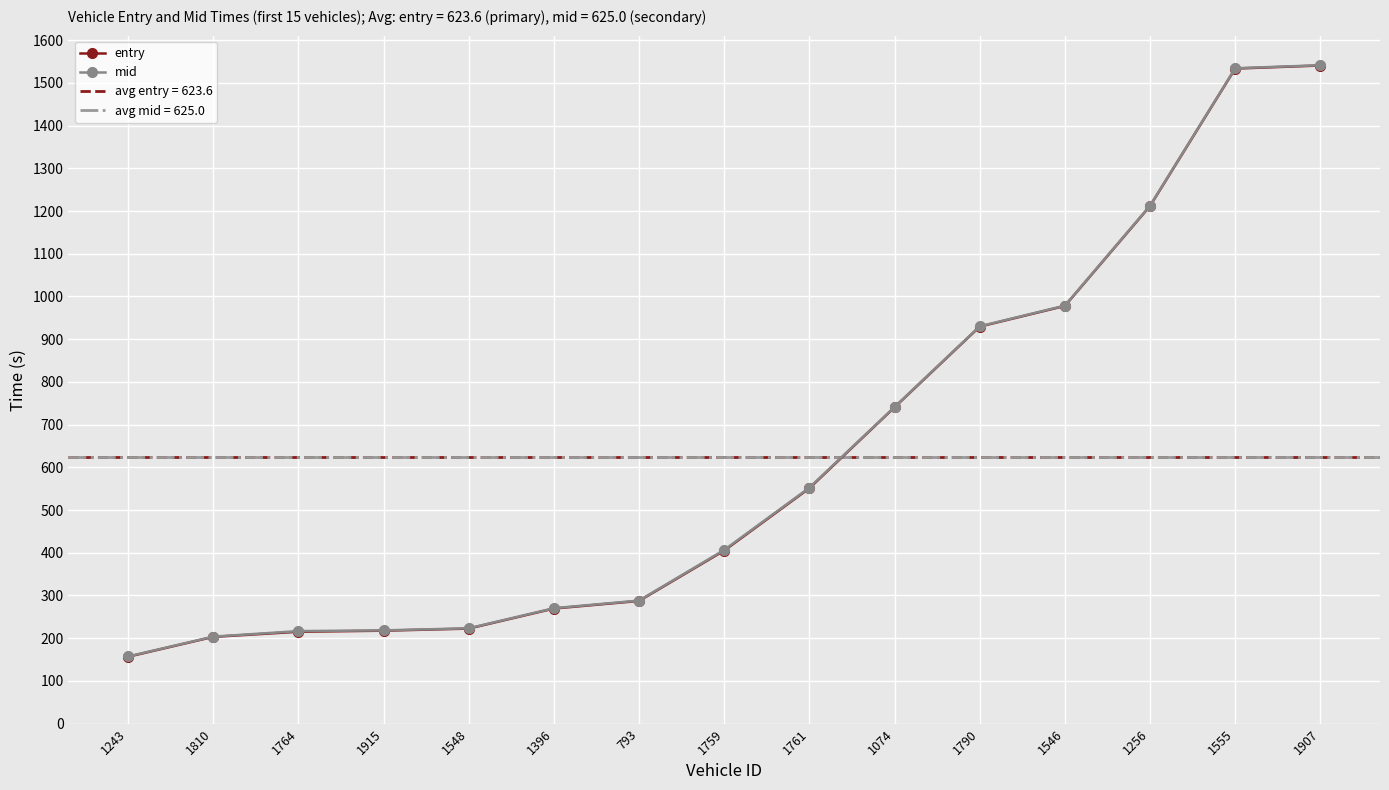

Is it true that entry equals 451.5 at 1907?

False